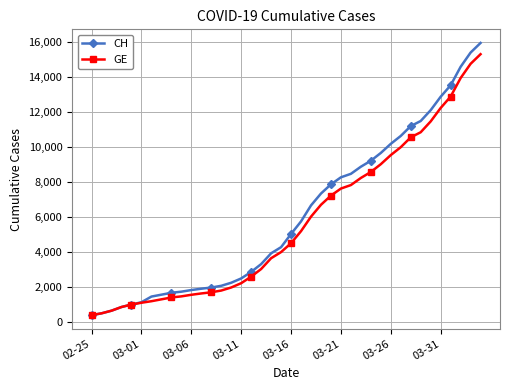

What is the value of the GE point at the 40th from the left?

15284